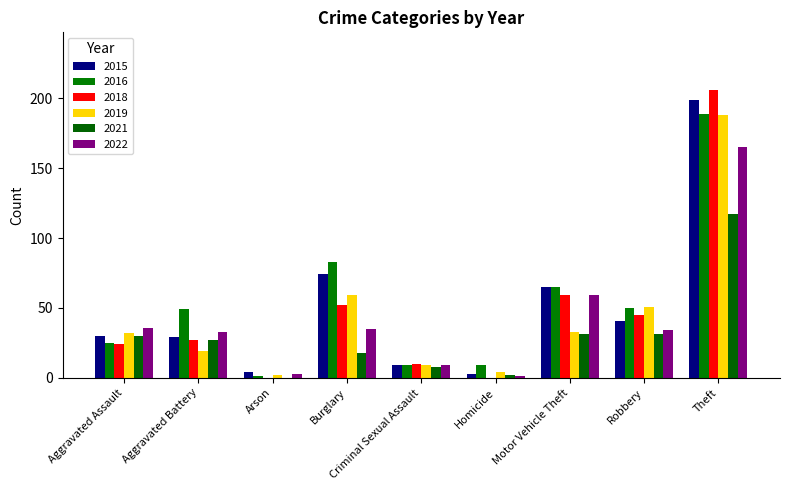

How many groups of bars are there?

9